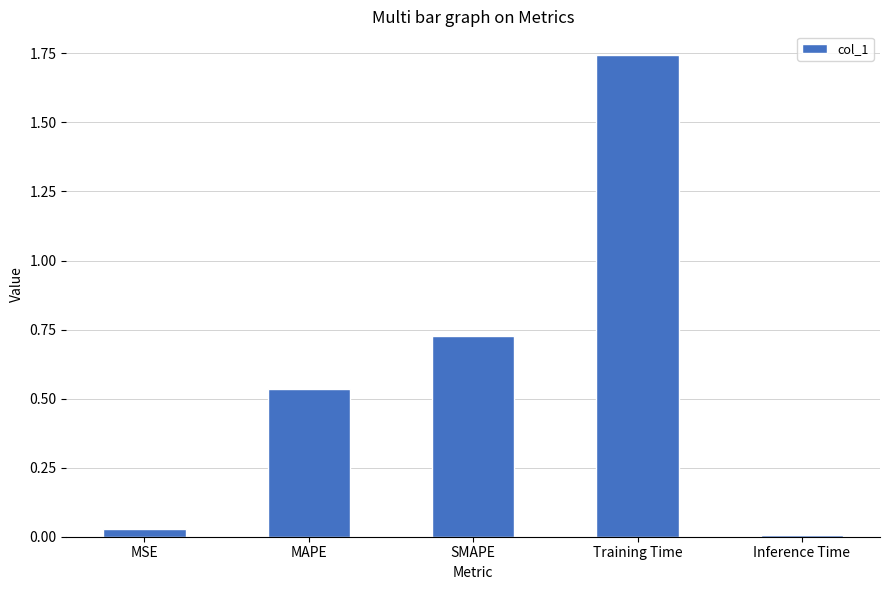

The chart shows a value of 0.0 at MSE. True or false?

True